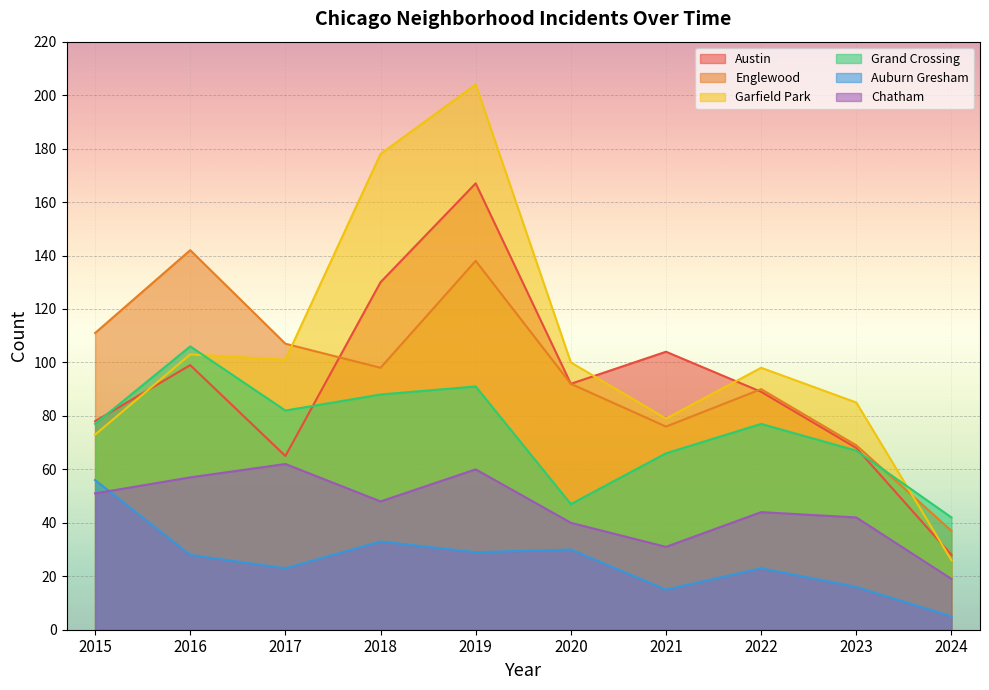

Between 2015 and 2022, which series saw the biggest shift?

Auburn Gresham